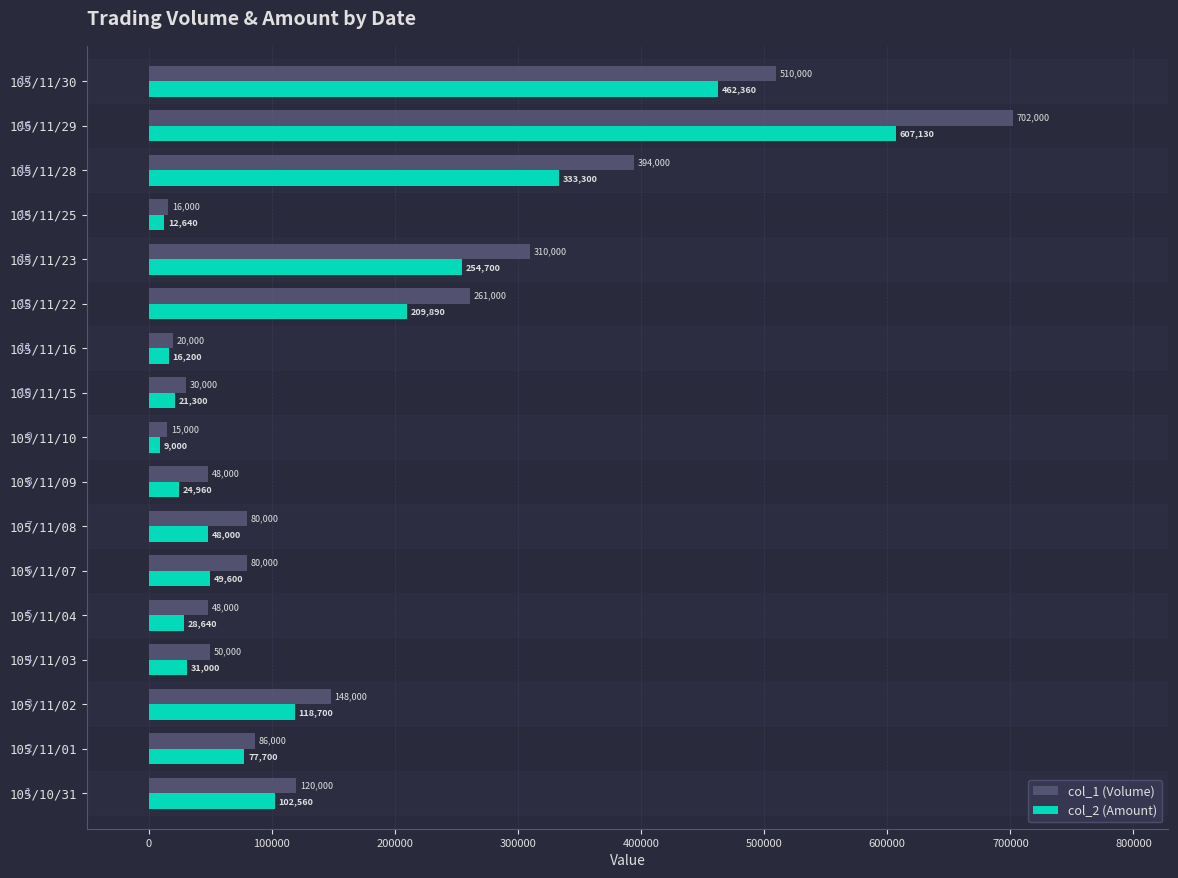

The value of col_1 (Volume) at 105/11/28 is 394000. True or false?

True